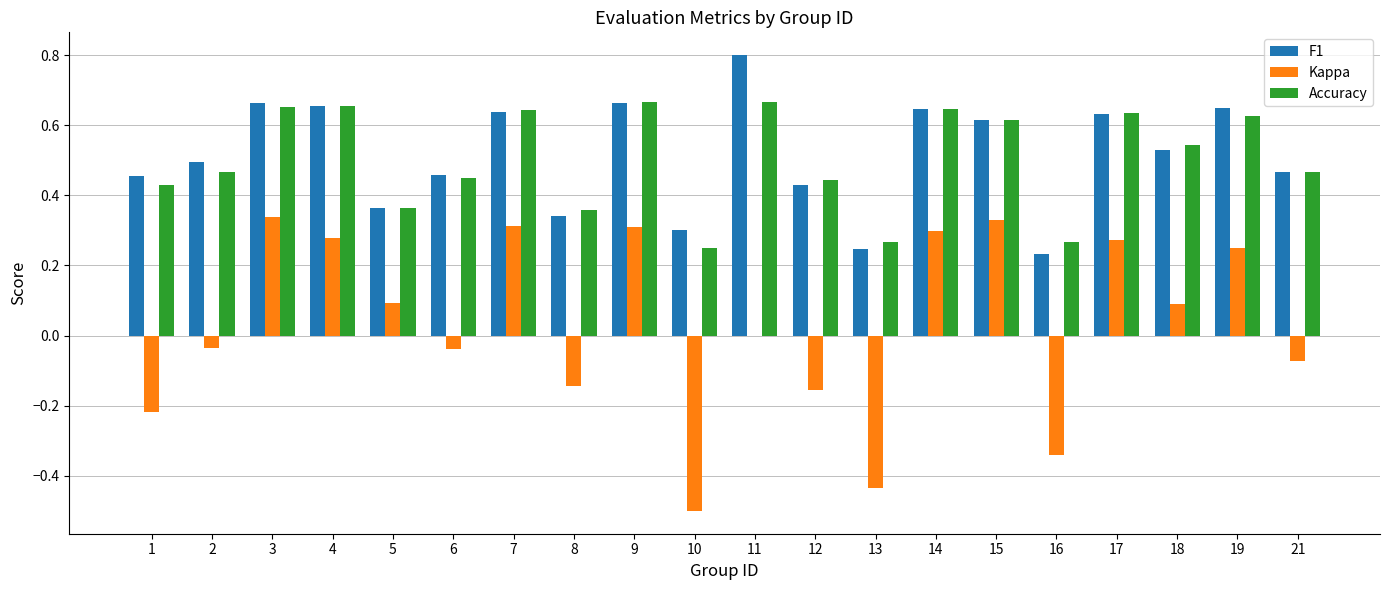

What is the sum of the Accuracy values at 6 and 2?

0.9